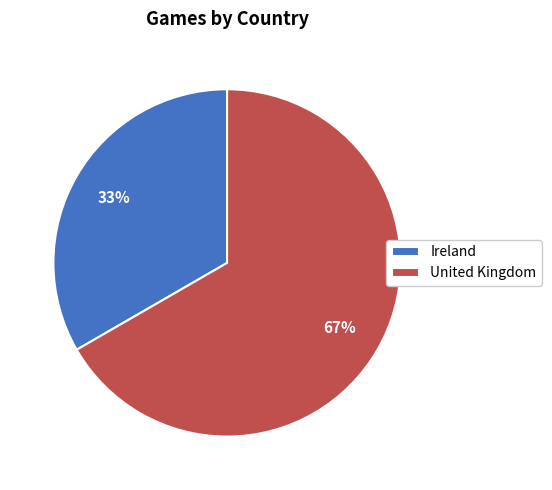

Rank the categories by value from highest to lowest.

United Kingdom, Ireland